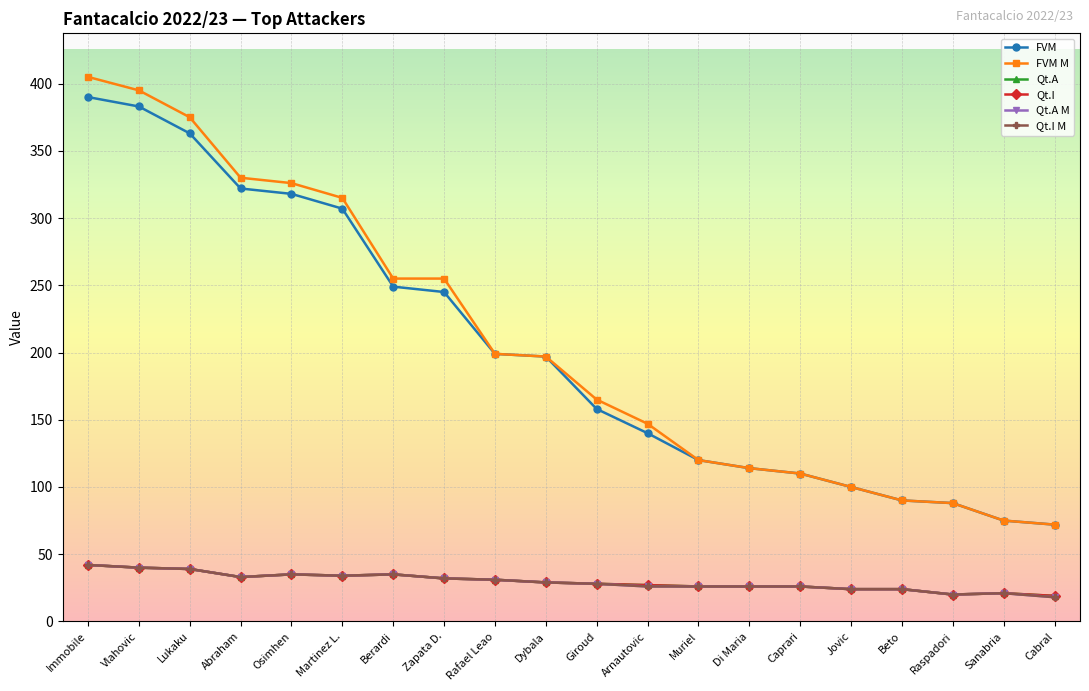

Between Giroud and Martinez L., which is larger?

Martinez L.